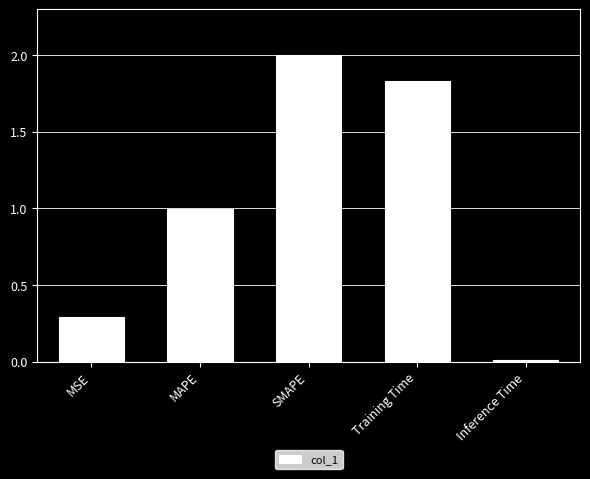

How many series are shown in this chart?

1